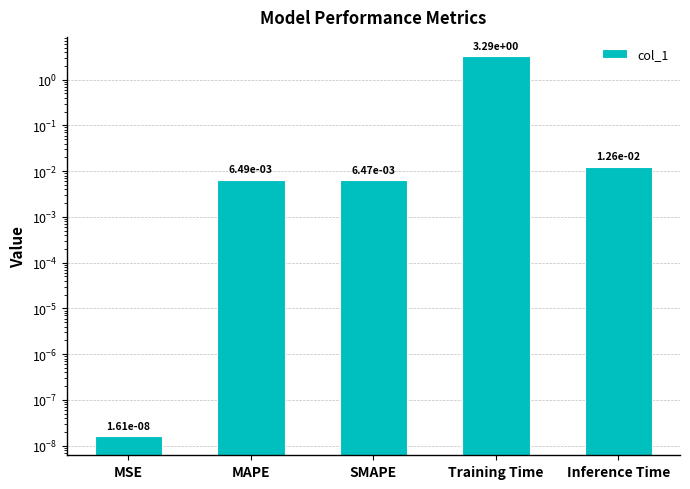

What is the sum of all values?

3.3